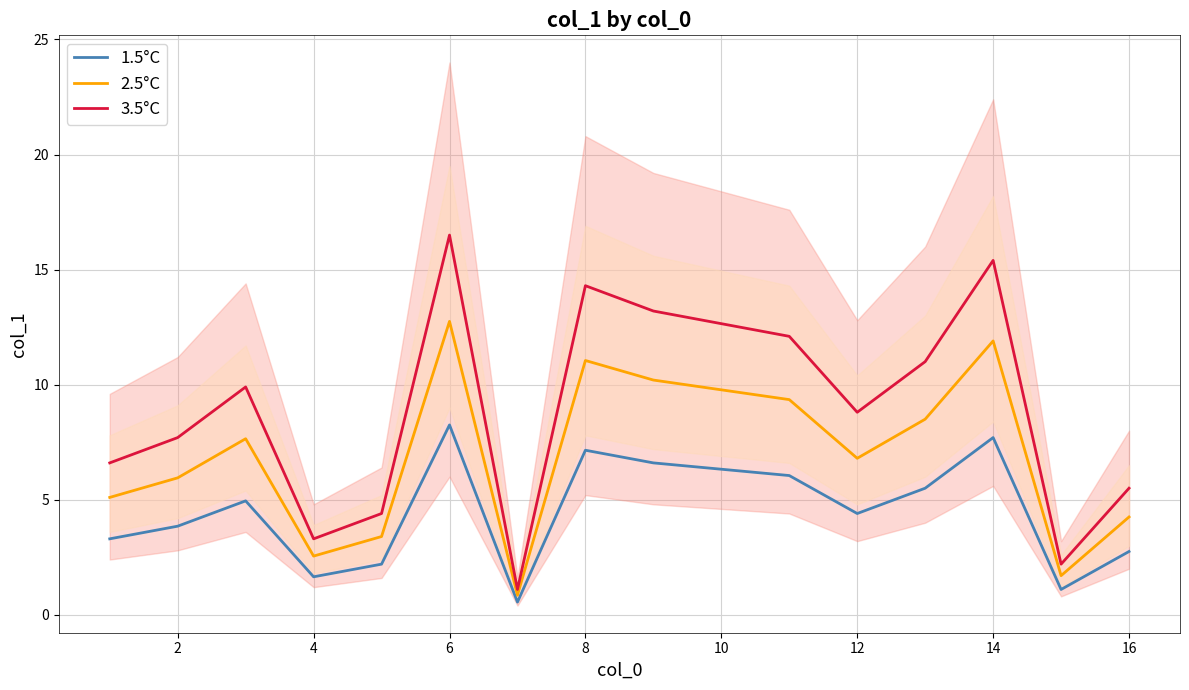

The value of 2.5°C at 2 is 6.0. True or false?

True